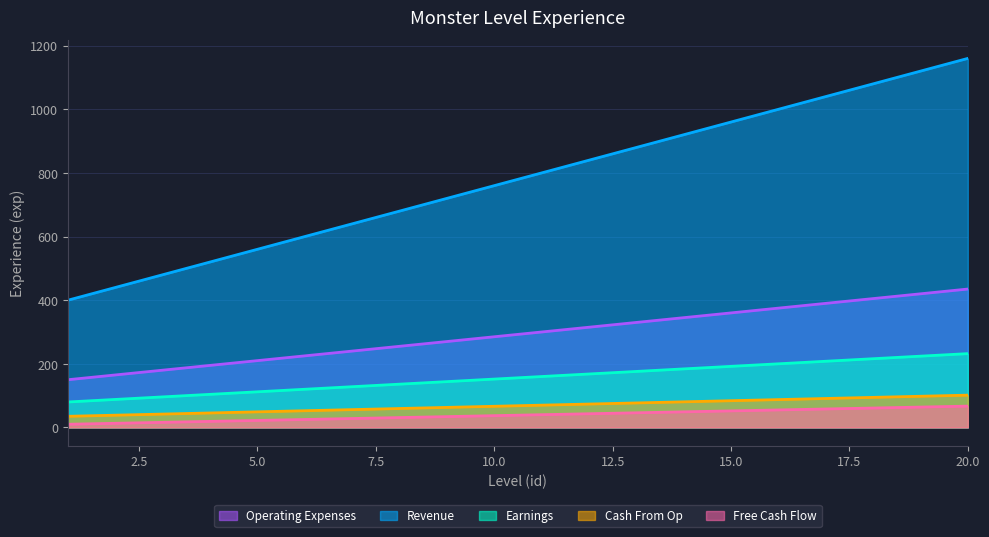

What is the lowest value of the Operating Expenses series?

150.0